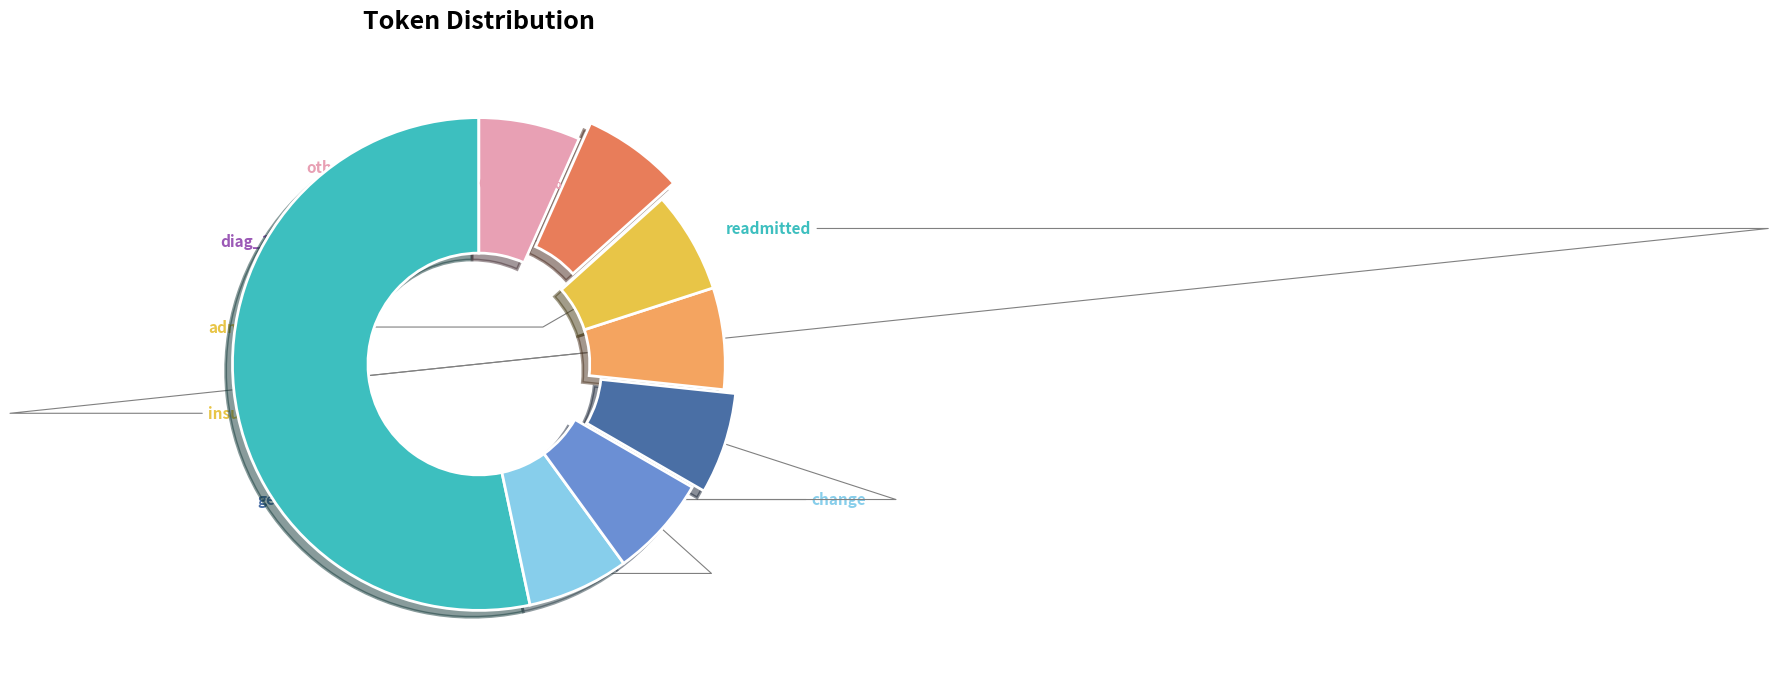

Is there a majority slice in this chart?

Yes